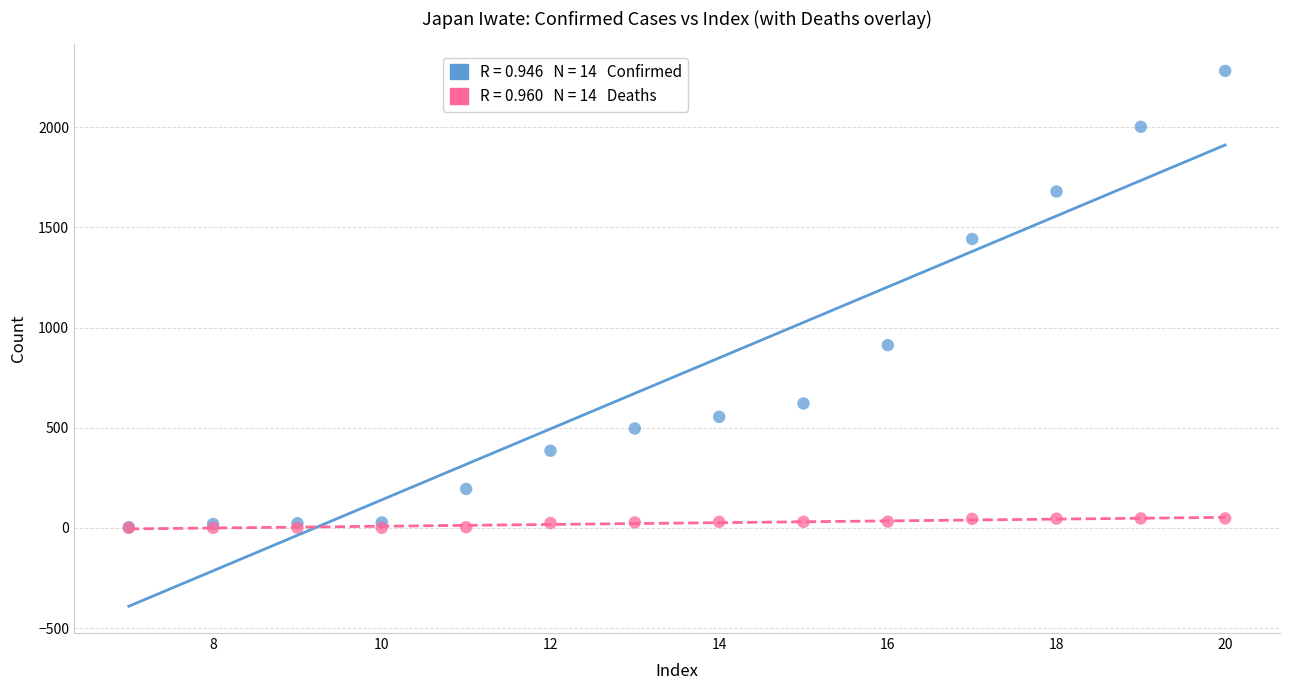

Across all series, what Y value is closest to 1140?

912